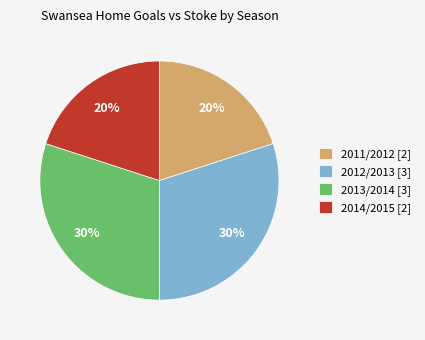

The 2013/2014 [3] slice represents 21% of the pie. True or false?

False